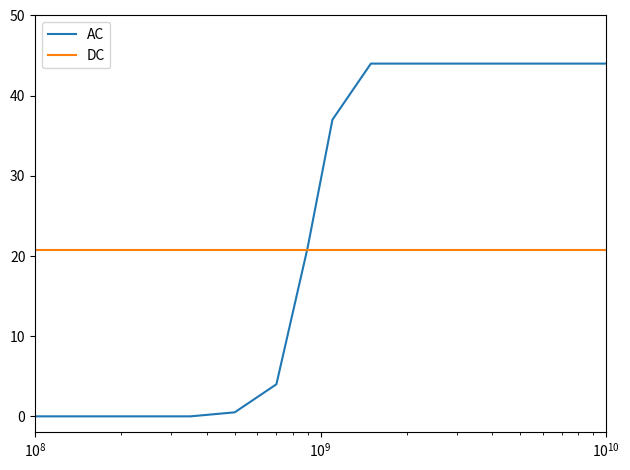

What is the greatest value displayed?

44.0